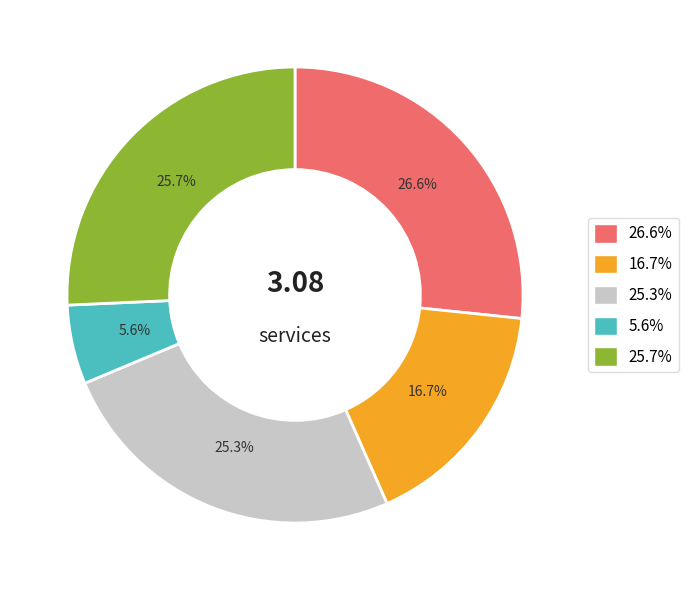

Is there a majority slice in this chart?

No